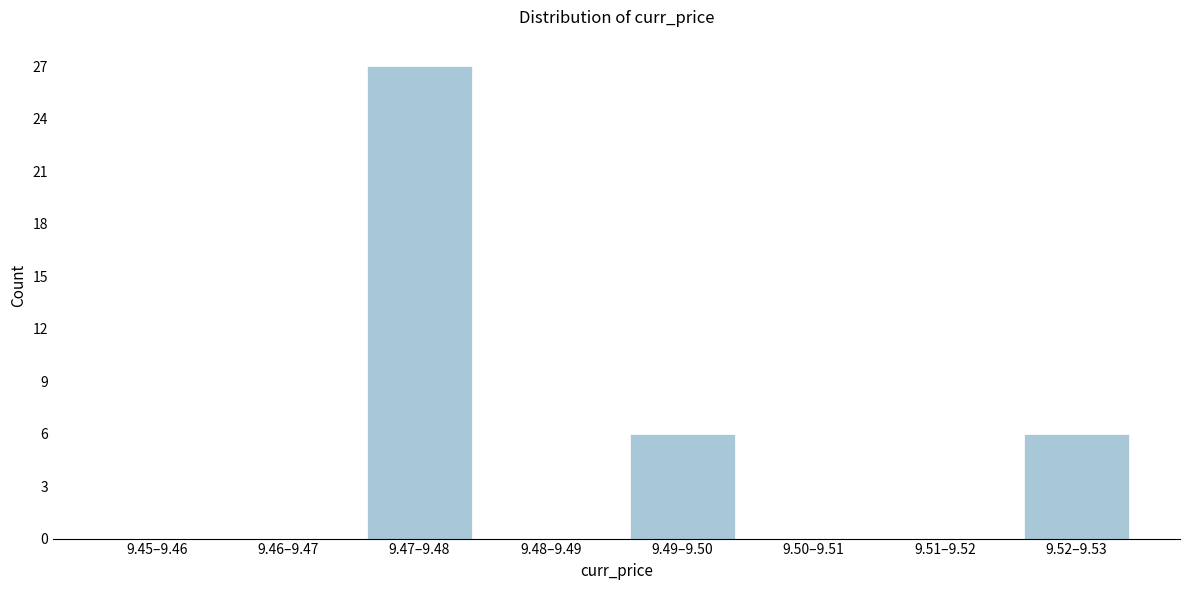

Reading right to left, transcribe all the data shown in this chart.

9.52–9.53=6	9.51–9.52=0	9.50–9.51=0	9.49–9.50=6	9.48–9.49=0	9.47–9.48=27	9.46–9.47=0	9.45–9.46=0